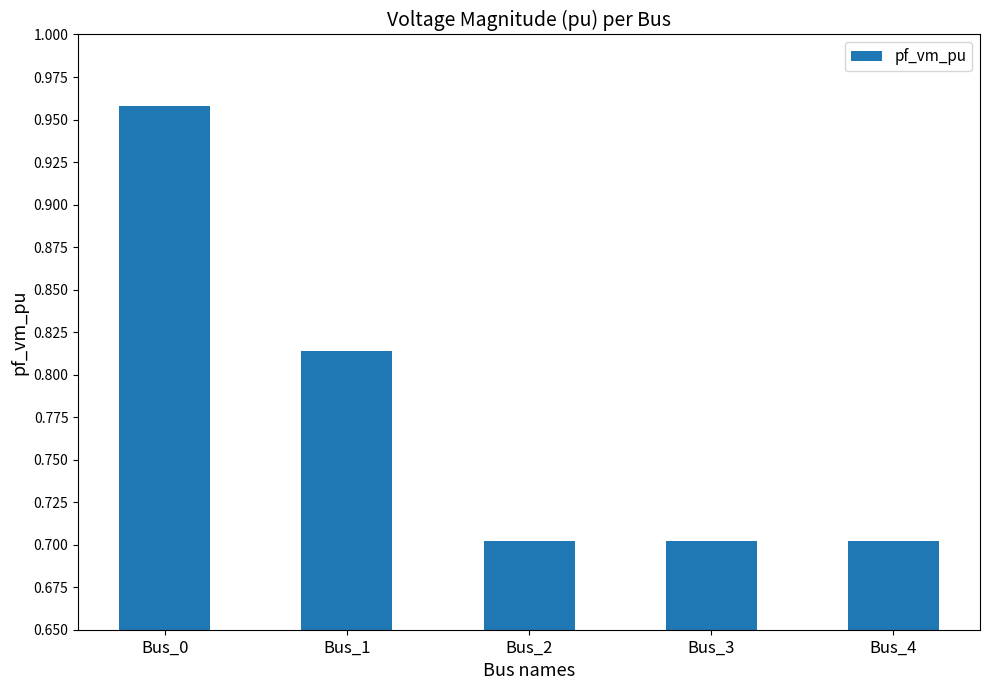

Which has a higher value, Bus_1 or Bus_3?

Bus_1